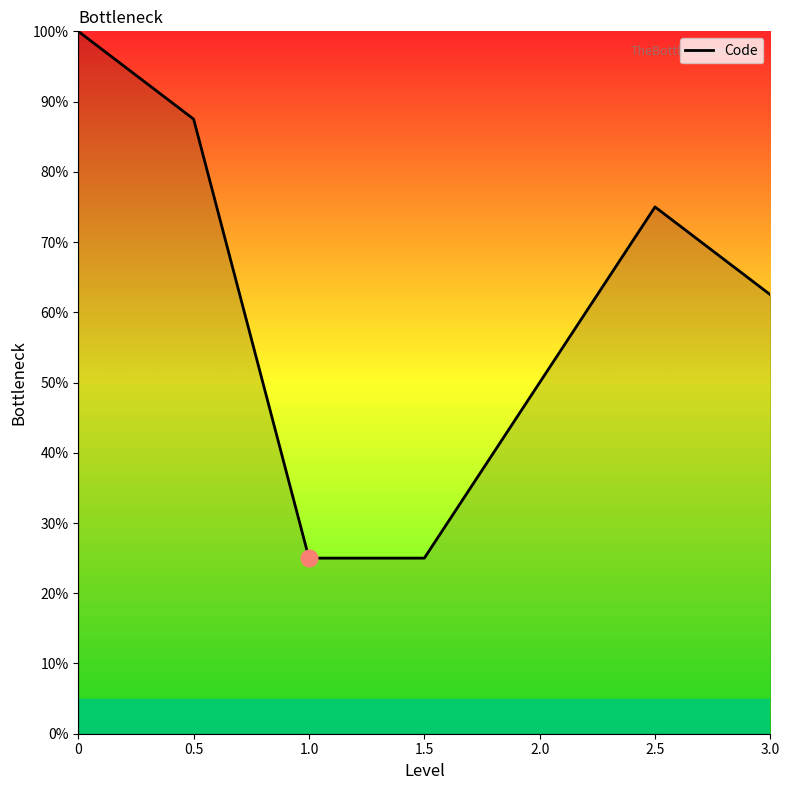

Does the chart display data point markers on the line(s)?

No